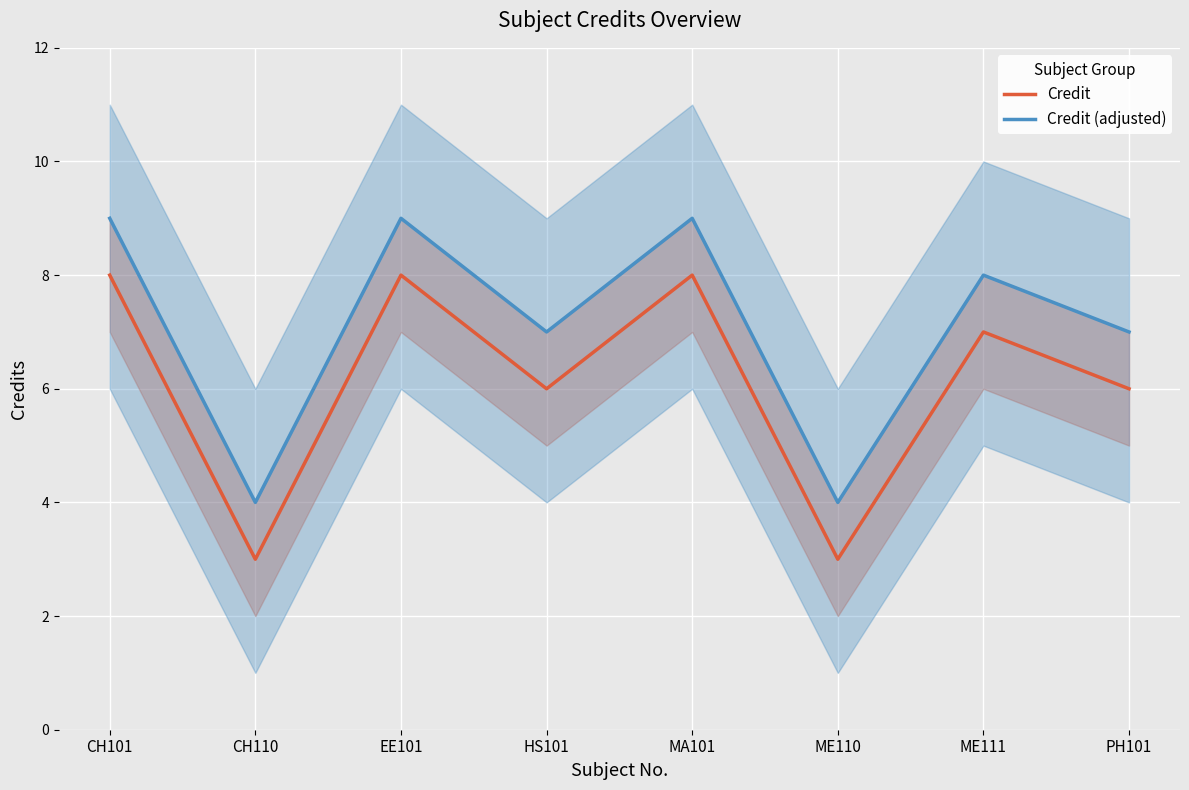

What are all the series names shown in the legend?

Credit, Credit (adjusted)